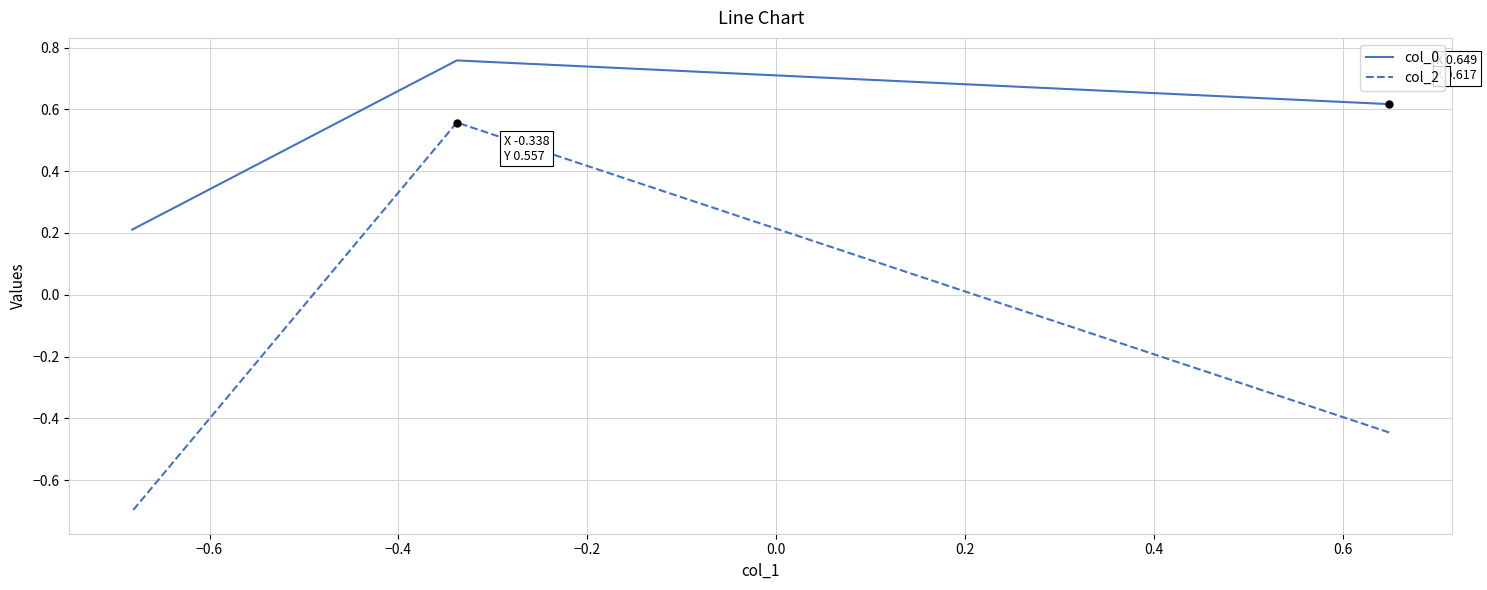

Rank the series by their maximum value, from lowest to highest.

col_2, col_0